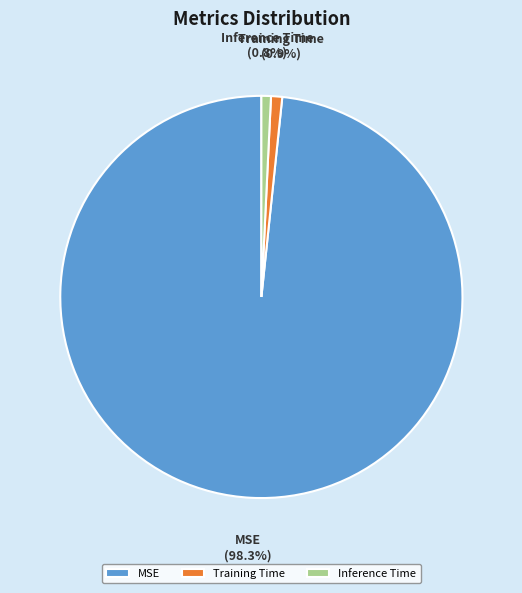

Combined, what portion of the pie is Training Time and MSE?

99.2%